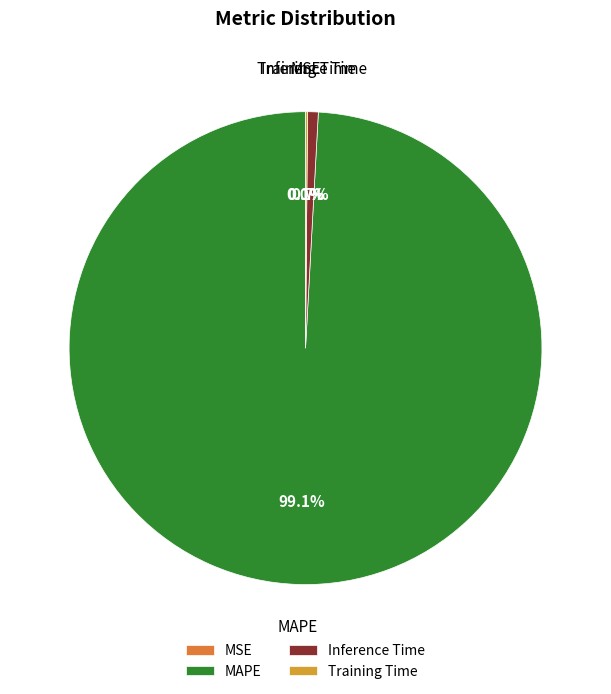

To the nearest percent, what is the difference between the largest and smallest slice percentages?

99%